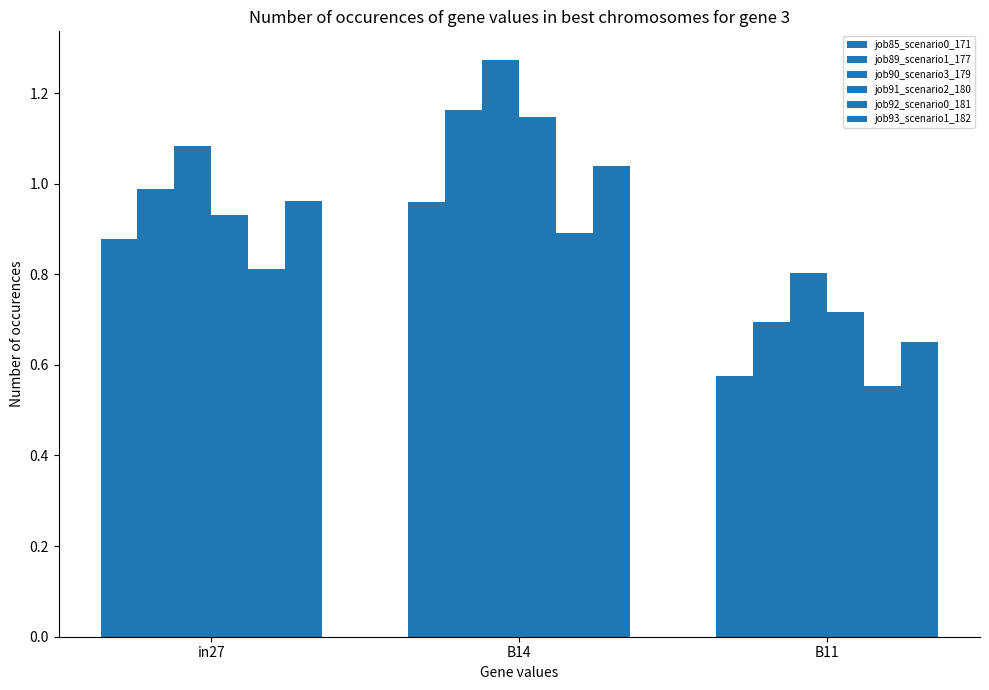

How many groups of bars are there?

3